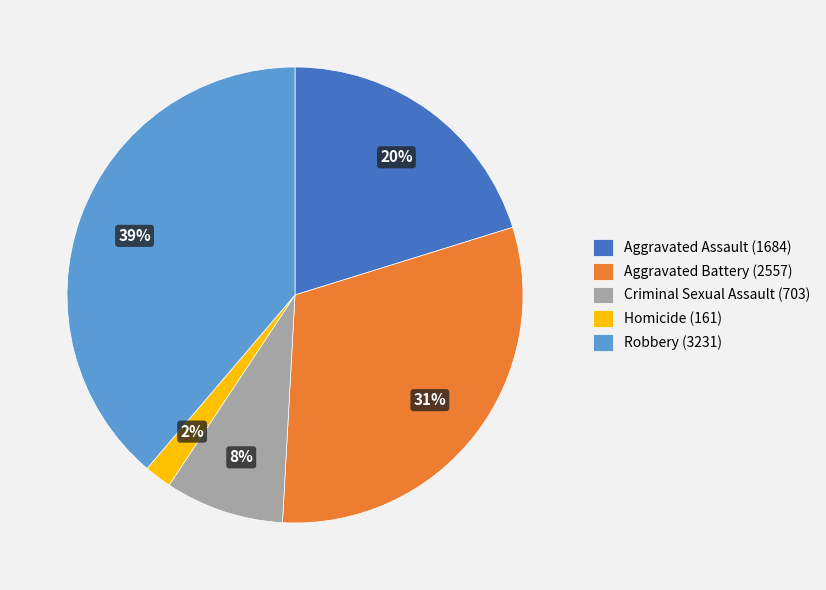

True or false: Aggravated Battery accounts for 24% of the total.

False